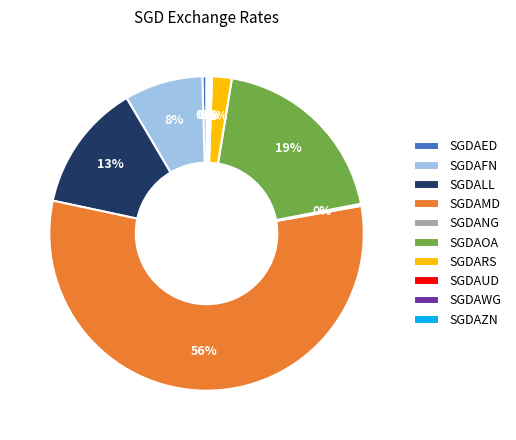

The SGDAFN slice represents 8% of the pie. True or false?

True